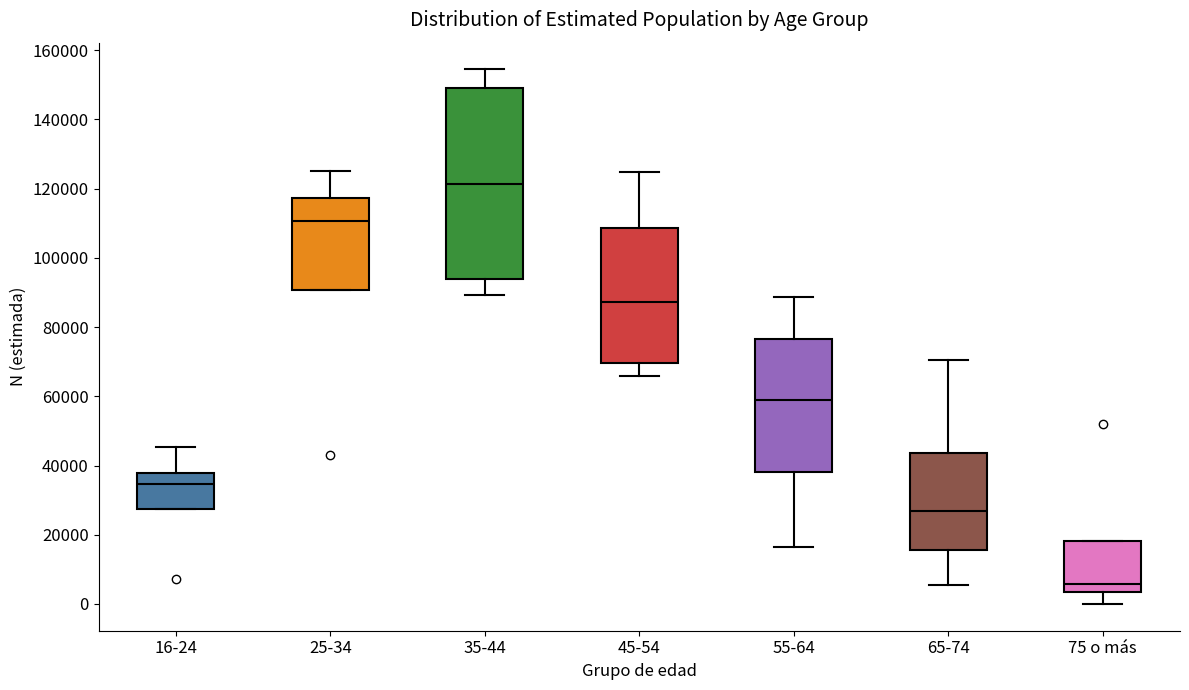

Which box has the lowest median line?

75 o más